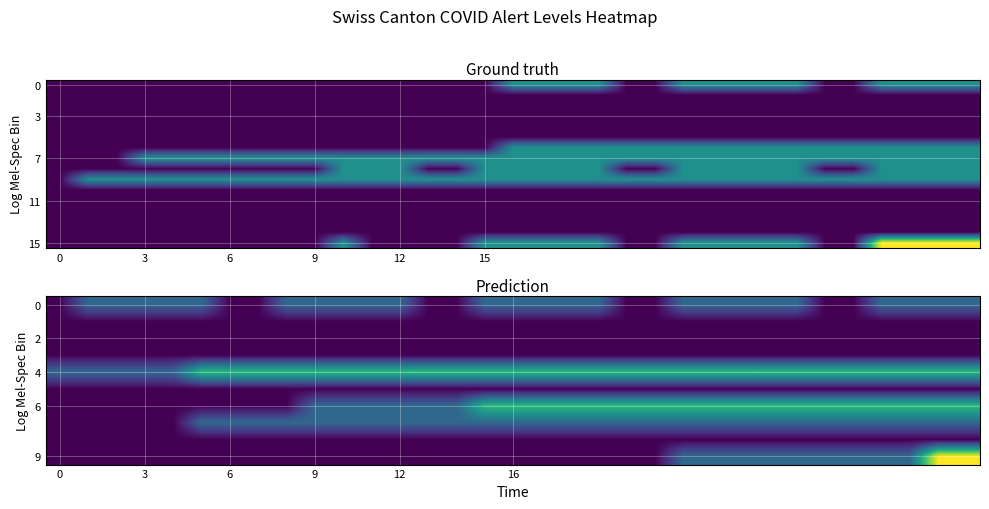

At which category is the sum across all series the highest?

31